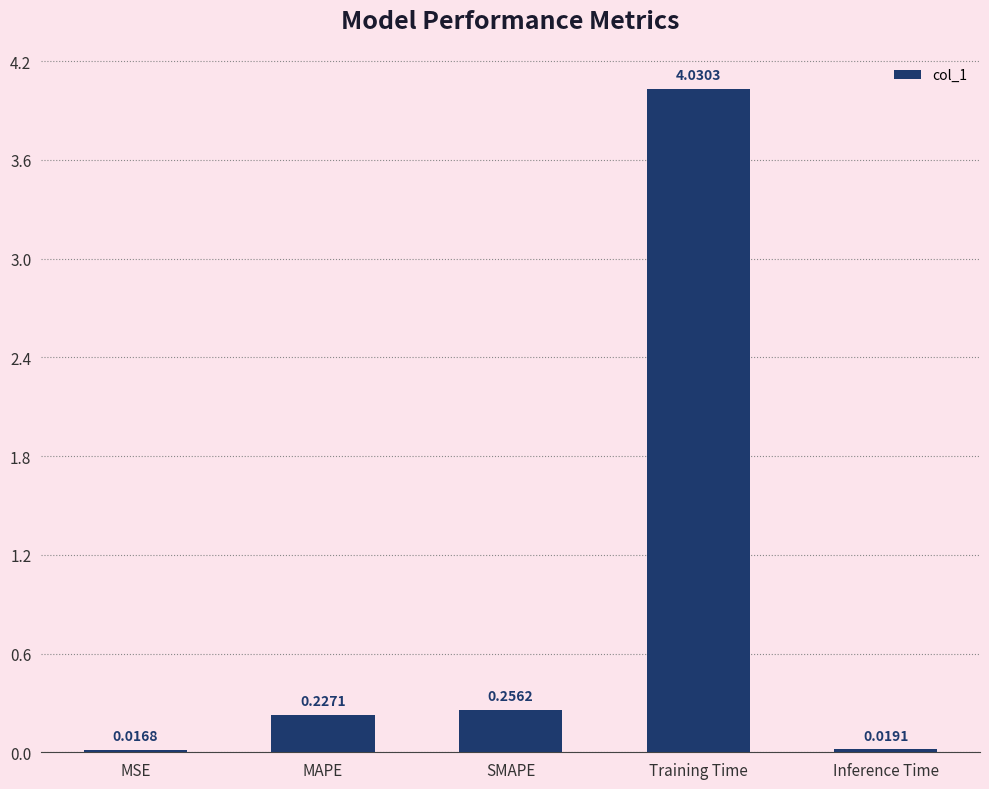

At which category does the chart reach its minimum across all series?

MSE